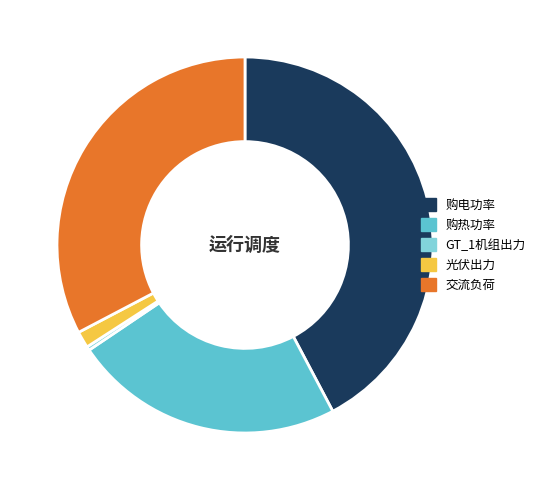

Is the sum of 光伏出力 and 购热功率 greater than half?

No